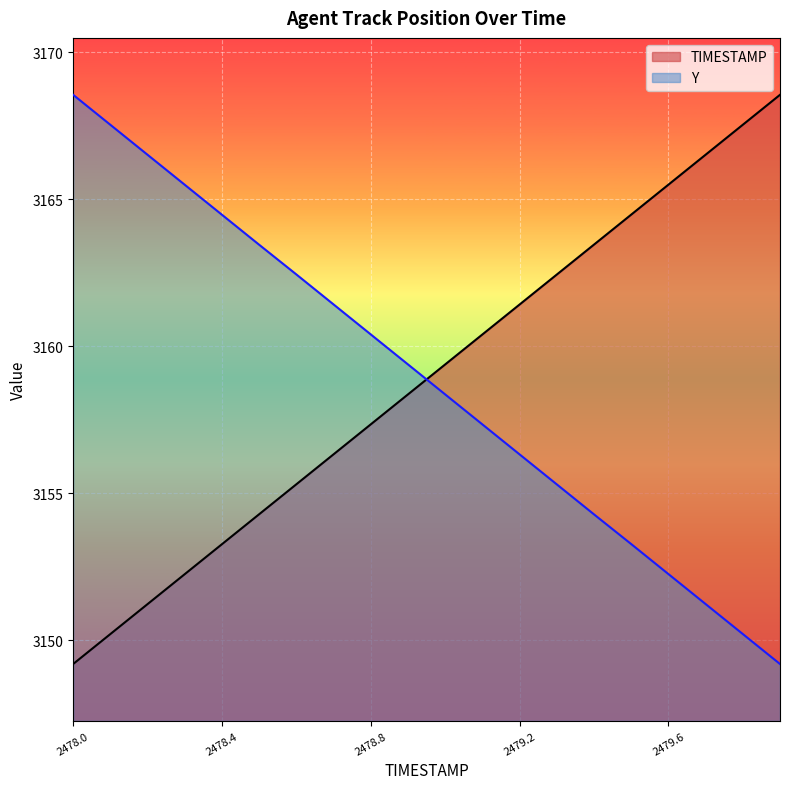

Rank the categories by TIMESTAMP value from lowest to highest.

2478.0, 2478.1, 2478.2, 2478.3, 2478.4, 2478.5, 2478.6, 2478.7, 2478.8, 2478.9, 2479.0, 2479.1, 2479.2, 2479.3, 2479.4, 2479.5, 2479.6, 2479.7, 2479.8, 2479.9